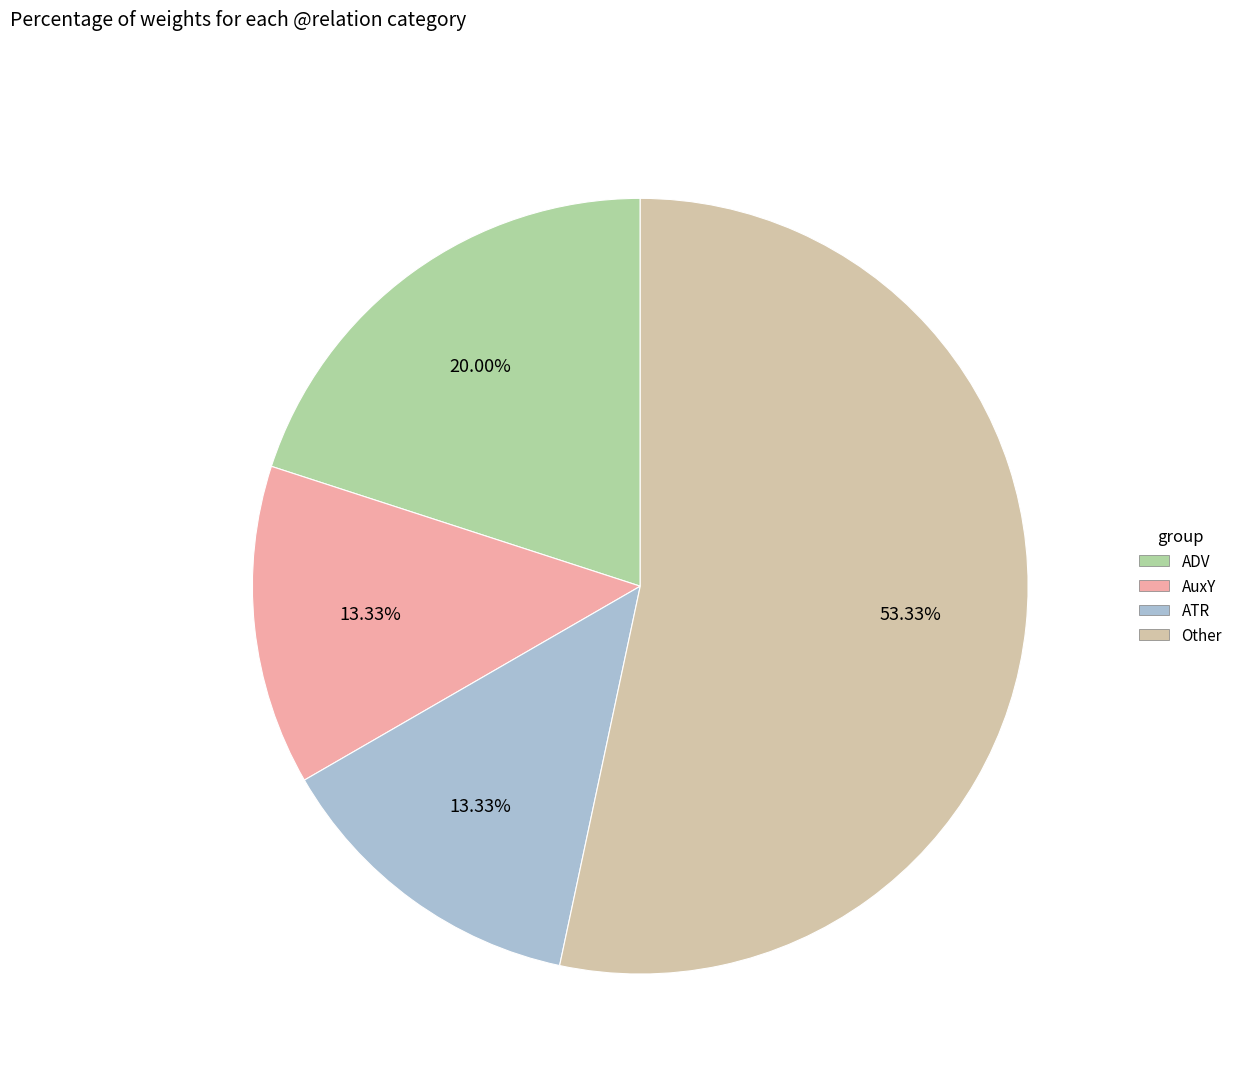

Is there a majority slice in this chart?

Yes